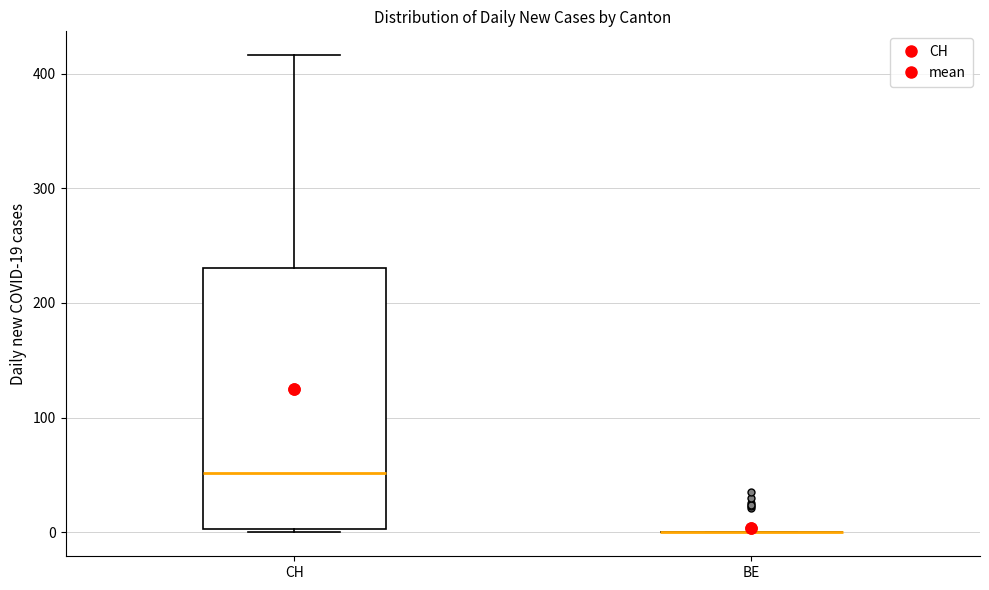

Reading left to right, read every box against the y-axis: the position of its median line, the range the box covers, and the ends of its whiskers. The values are not printed on the chart, so give them approximately, as read against the axis.

CH: median 50, box 0 to 230, whiskers 0 (just below the box's lower edge) to 420
BE: box collapsed to a line at 0, whiskers 0 to 0